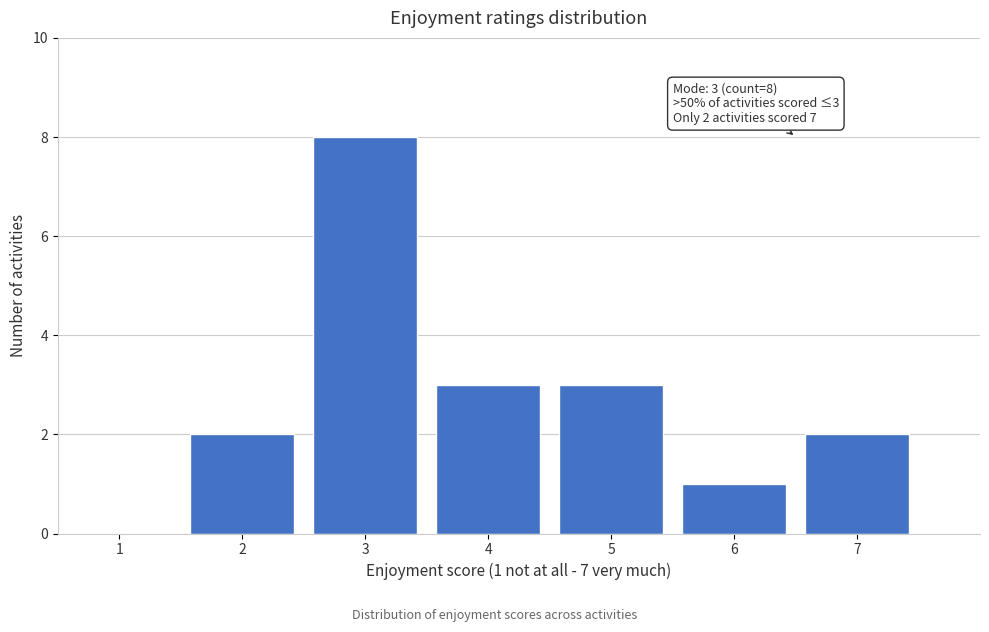

Reading left to right, transcribe all the data shown in this chart.

1=0	2=2	3=8	4=3	5=3	6=1	7=2